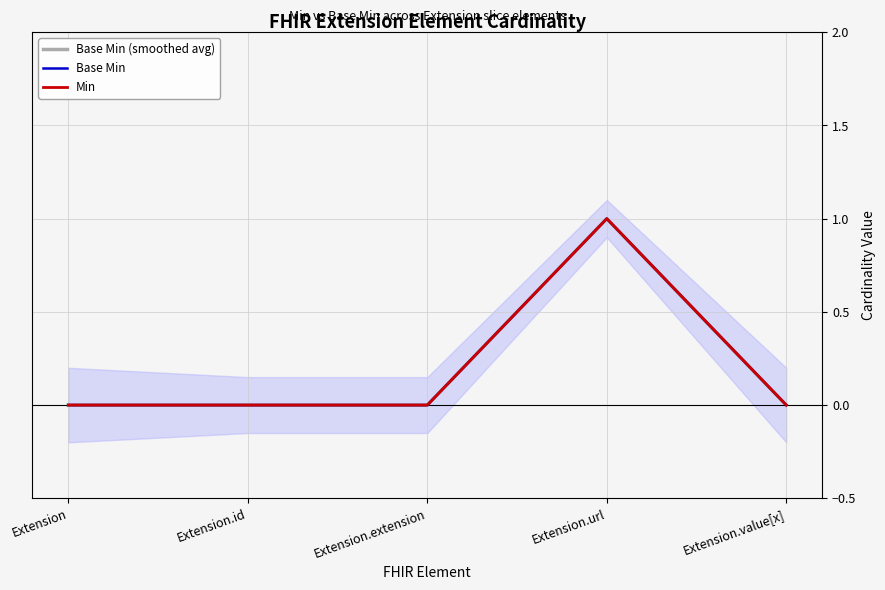

Which series has the widest spread of values?

Base Min (smoothed avg)